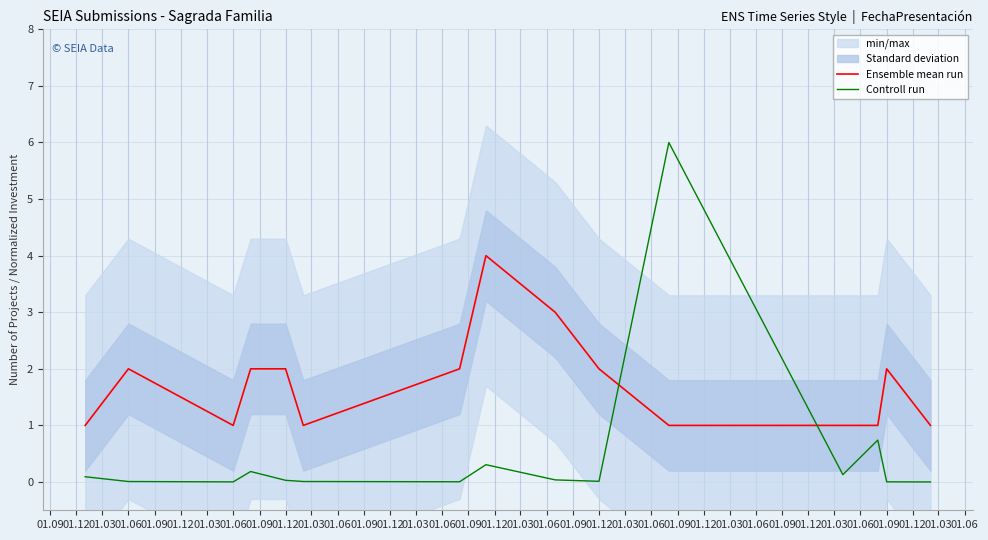

What is the difference between the maximum and minimum values in the Ensemble mean run series?

3.0